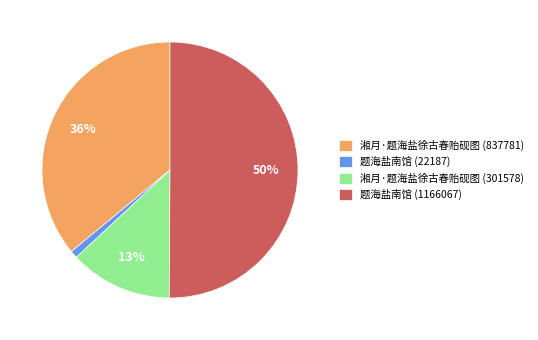

Between 湘月·题海盐徐古春贻砚图 (837781) and 湘月·题海盐徐古春贻砚图 (301578), which is larger?

湘月·题海盐徐古春贻砚图 (837781)